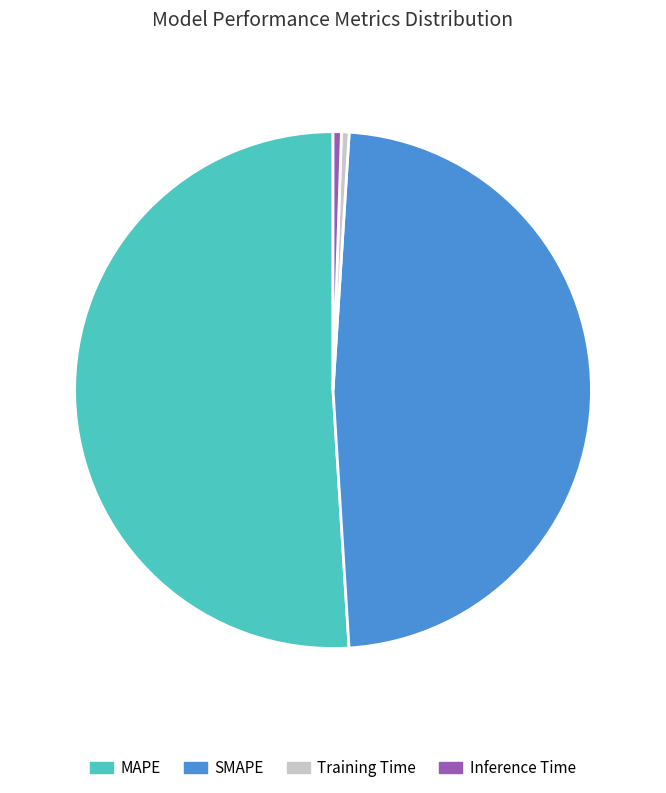

Between Inference Time and SMAPE, which is larger?

SMAPE